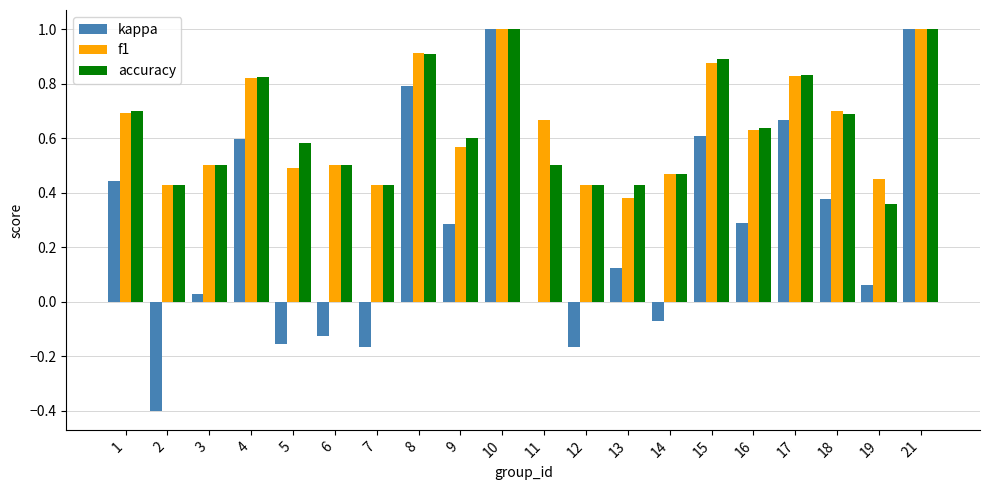

The accuracy series shows 0.6 at 8. True or false?

False